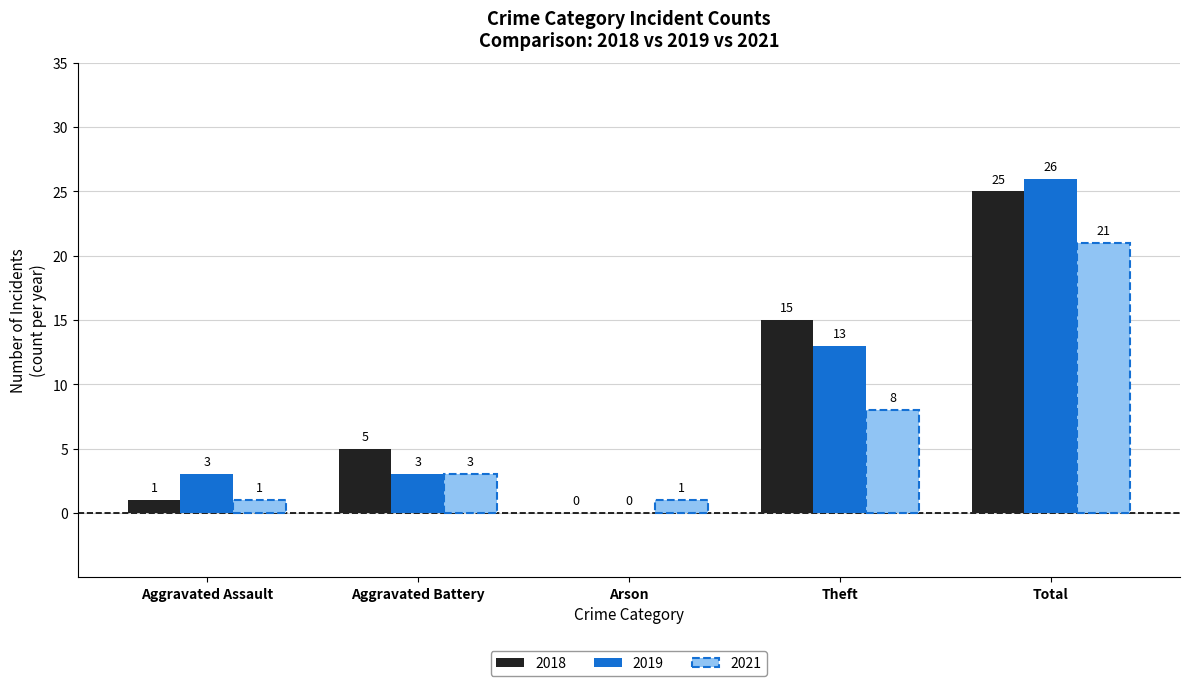

What is the spread (max minus min) of values at Aggravated Battery?

2